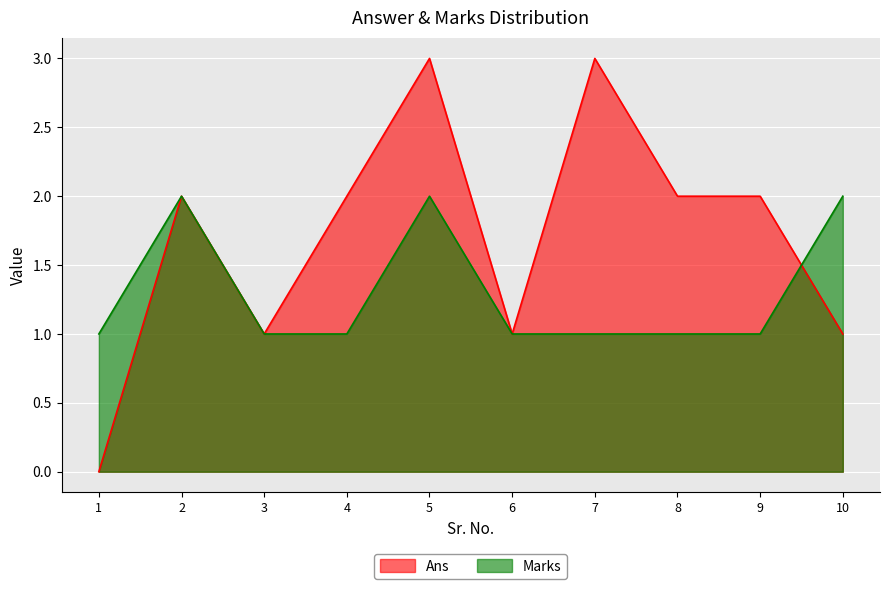

Reading left to right, what are all the values shown in this chart?

Ans: 0	2	1	2	3	1	3	2	2	1
Marks: 1	2	1	1	2	1	1	1	1	2